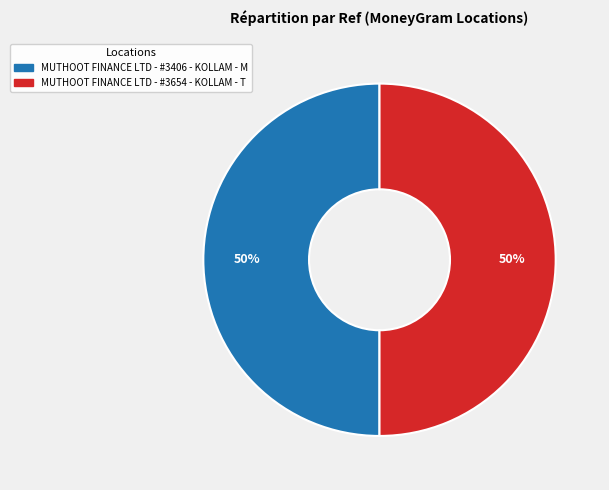

What is the ratio of the value at MUTHOOT FINANCE LTD - #3406 - KOLLAM - M to the value at MUTHOOT FINANCE LTD - #3654 - KOLLAM - T?

1.0